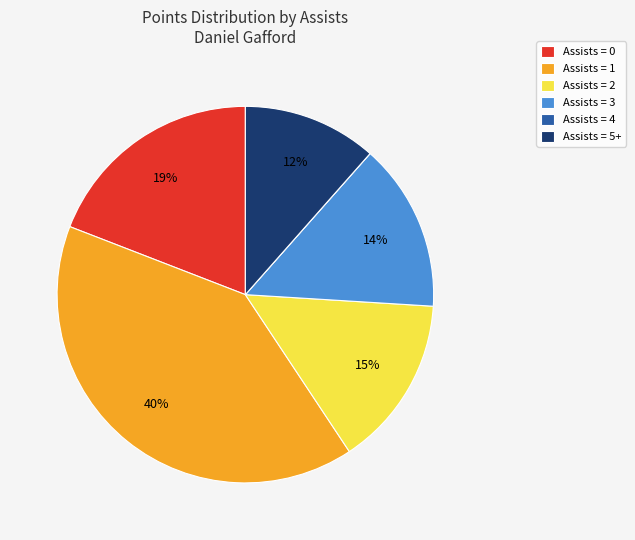

Between Assists = 0 and Assists = 1, which is larger?

Assists = 1